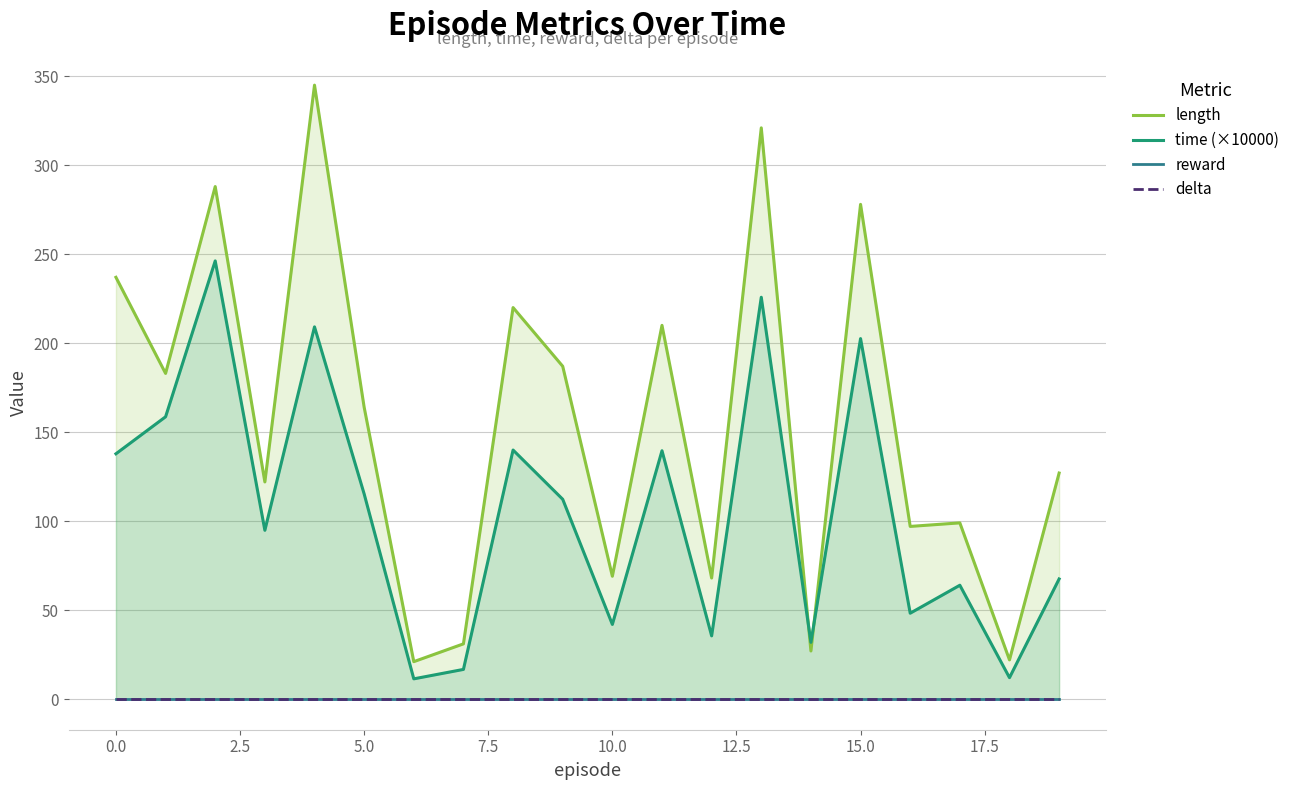

True or false: time (×10000) and reward intersect in this chart.

False